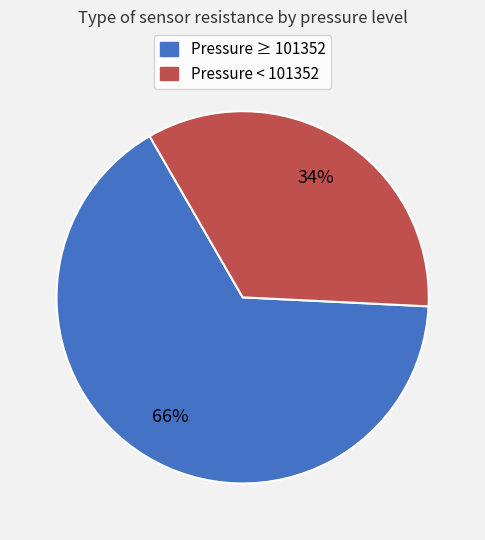

To the nearest percent, what is the average slice percentage?

50%